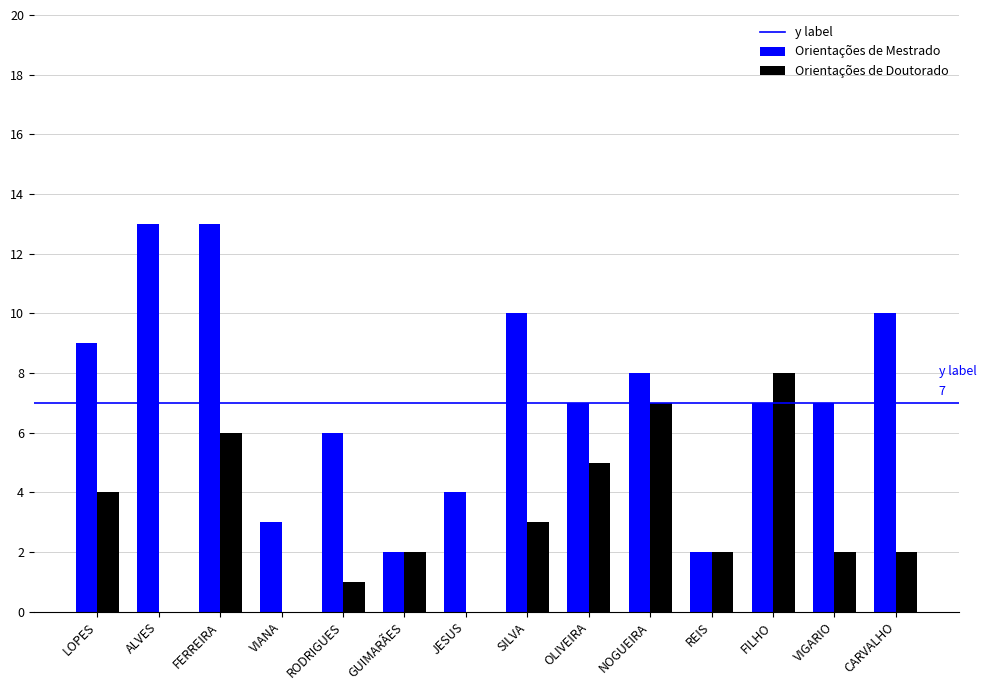

Between SILVA and FILHO, which series saw the biggest shift?

Orientações de Doutorado